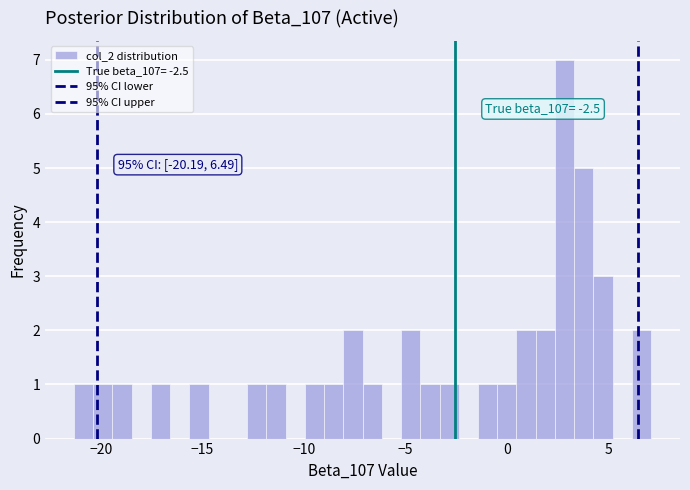

Around what value on the x-axis is the tallest bar? Give the approximate position of its centre, as read against the axis.

3.0